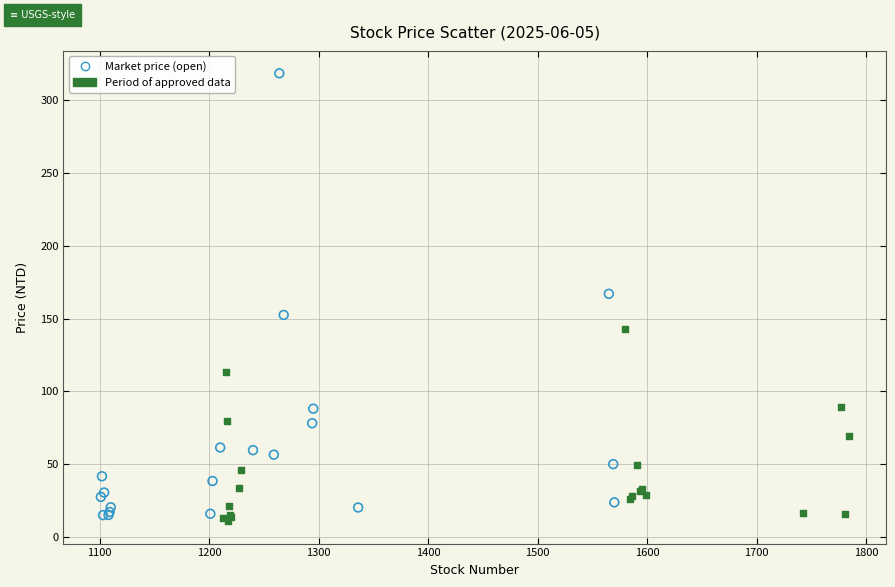

Which series reaches the maximum Y coordinate?

Market price (open)